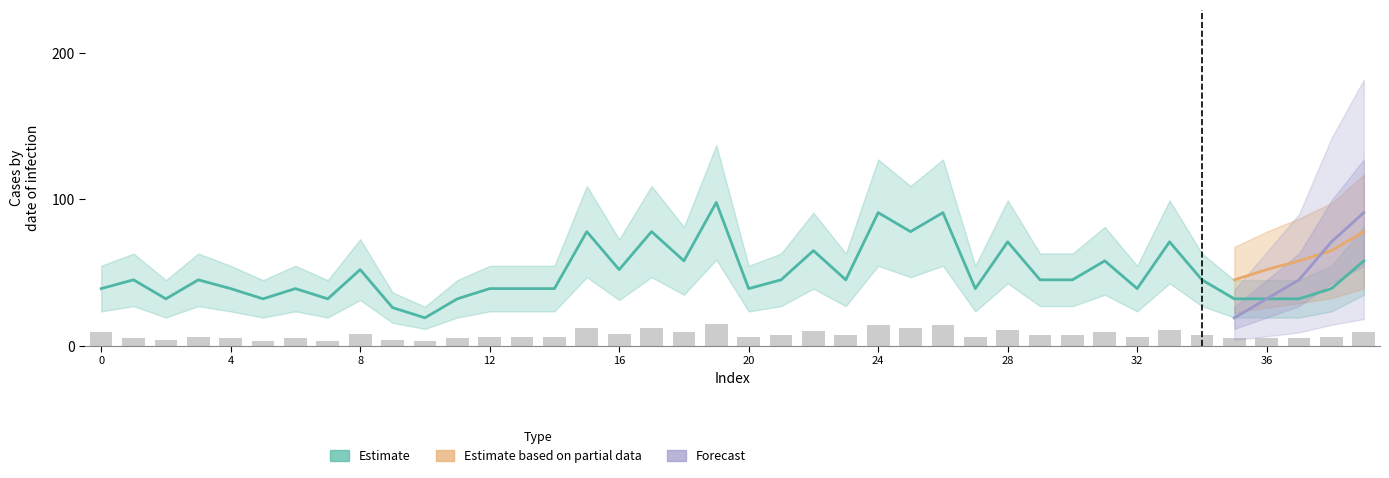

At which label does geocd reach its peak?

19